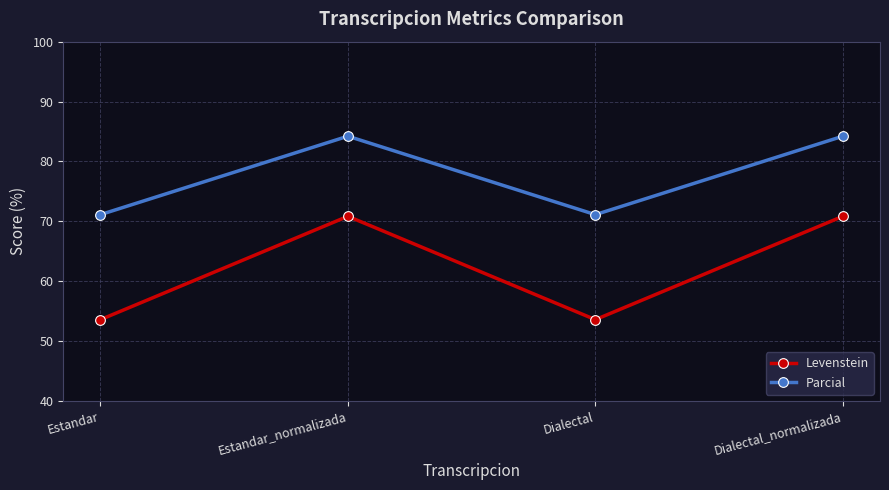

Is this an area chart (filled region under the line)?

No